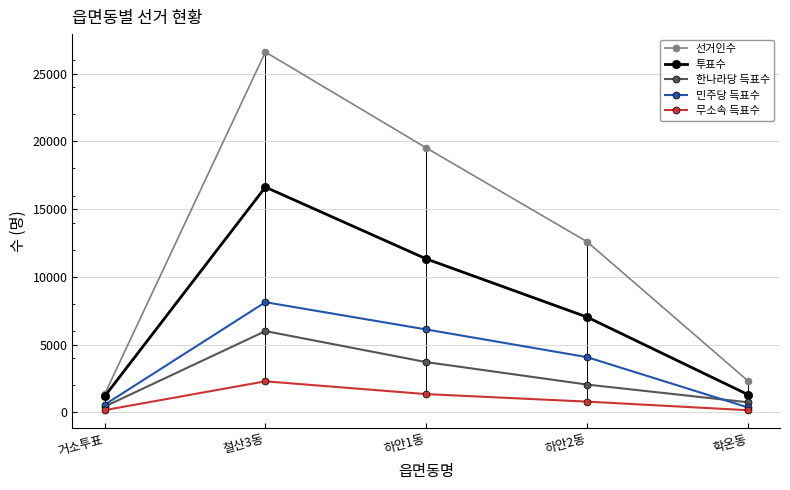

Rank the series at 철산3동 from lowest to highest value.

무소속 득표수, 한나라당 득표수, 민주당 득표수, 투표수, 선거인수